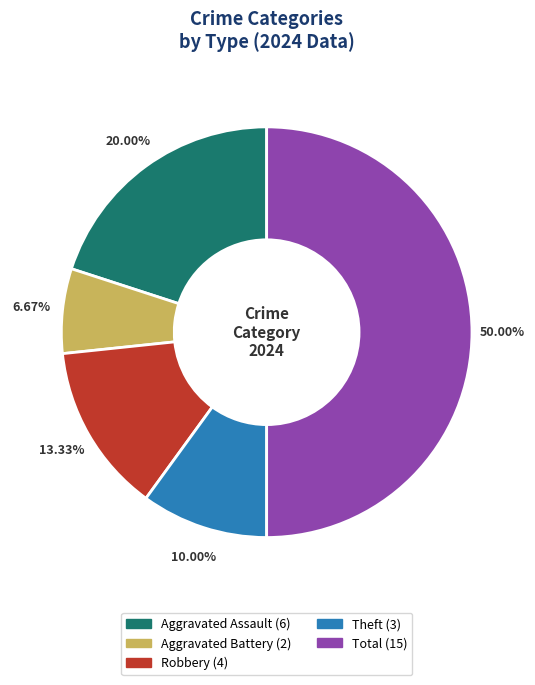

Which has a higher value, Total or Robbery?

Total